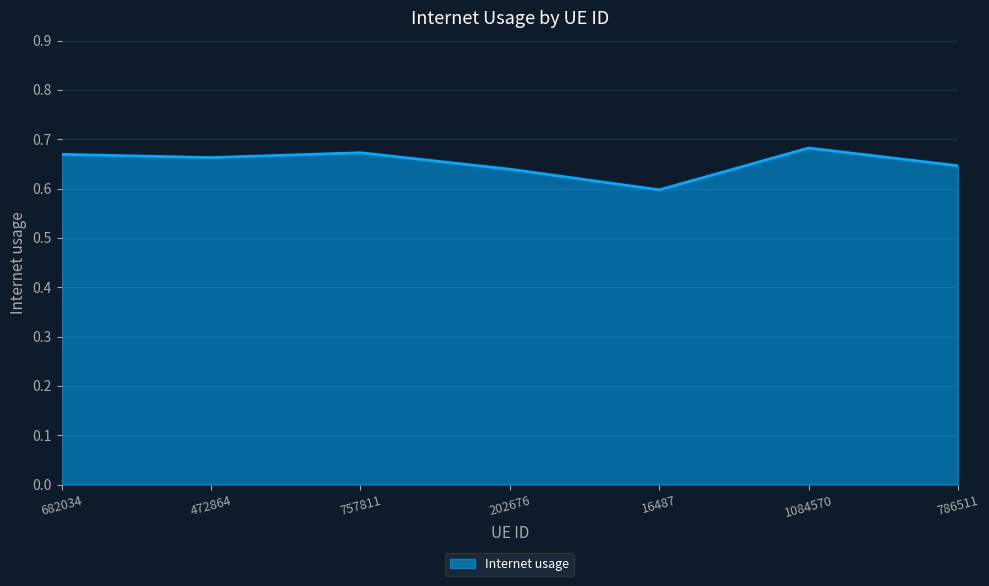

How many lines are shown in the chart?

1